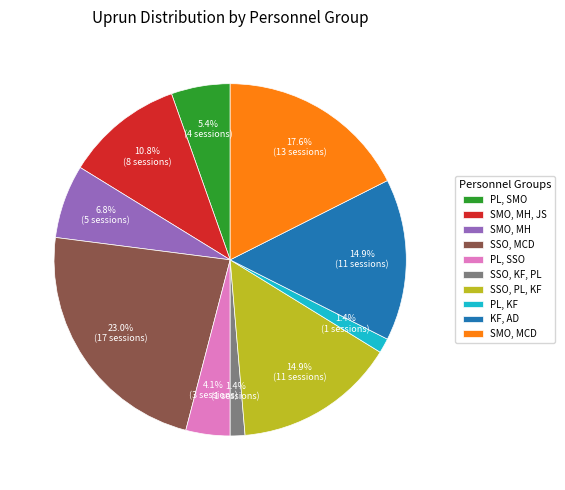

Is there any slice that represents more than half of the pie?

No